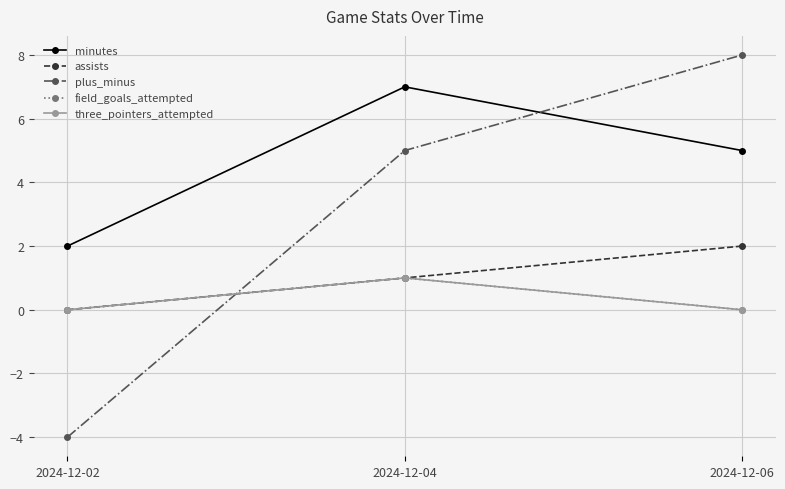

Does the chart have visible grid lines?

Yes